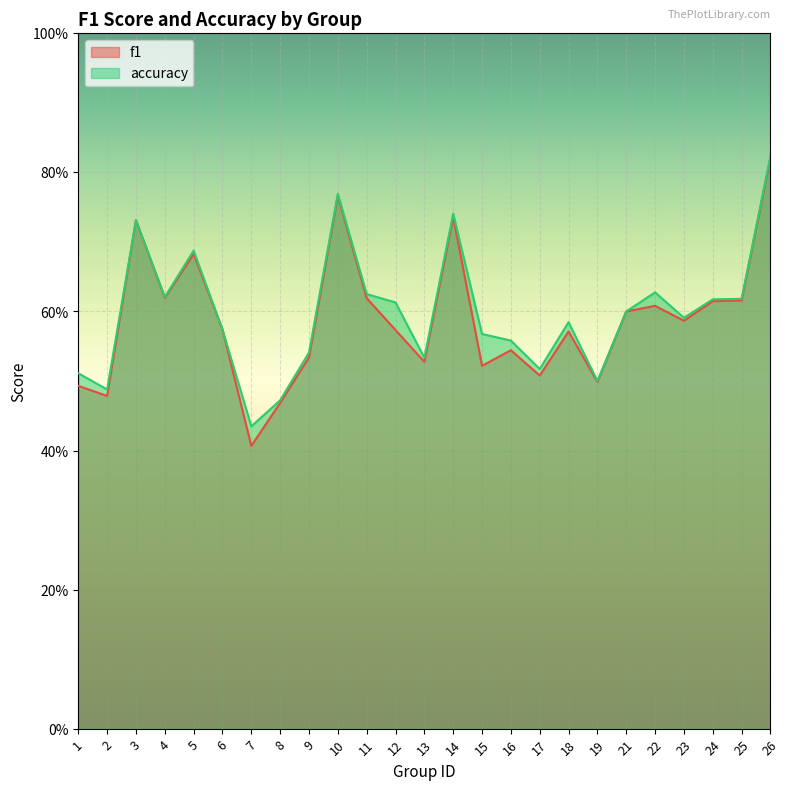

Which series ends up on top after the final intersection of f1 and accuracy?

accuracy